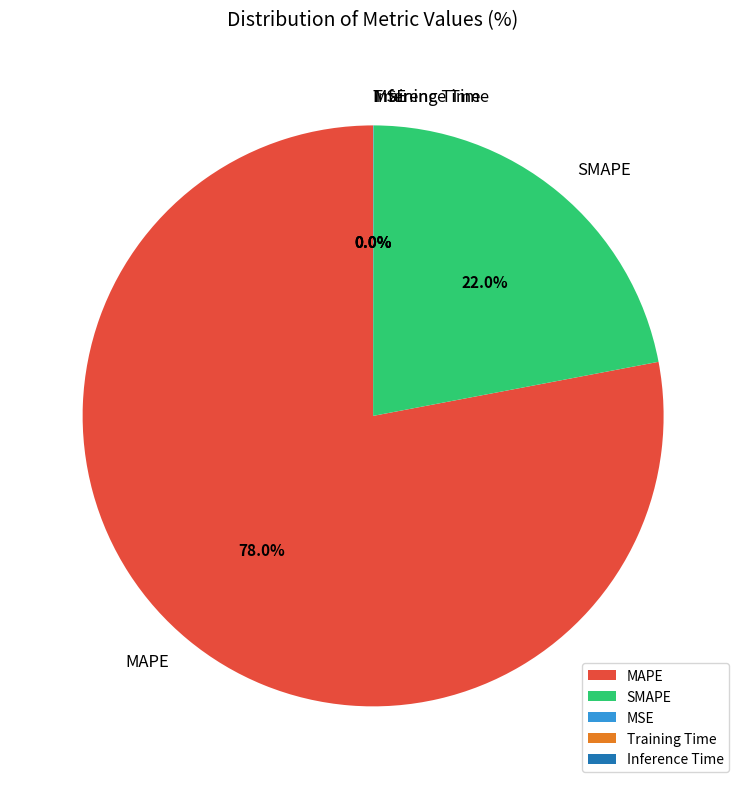

Does SMAPE represent more than half of the total?

No